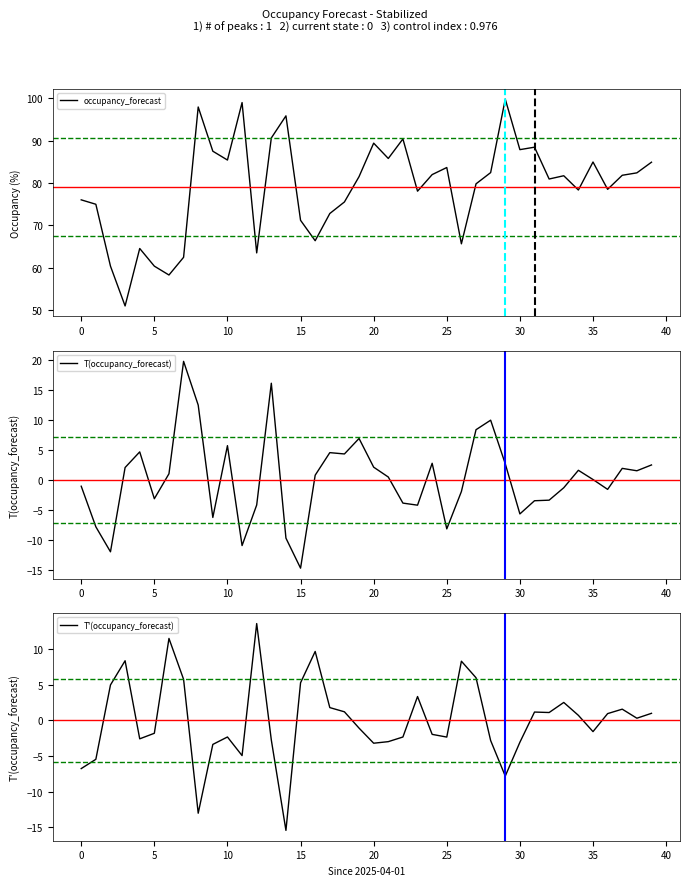

What is the minimum value for occupancy_forecast?

51.0